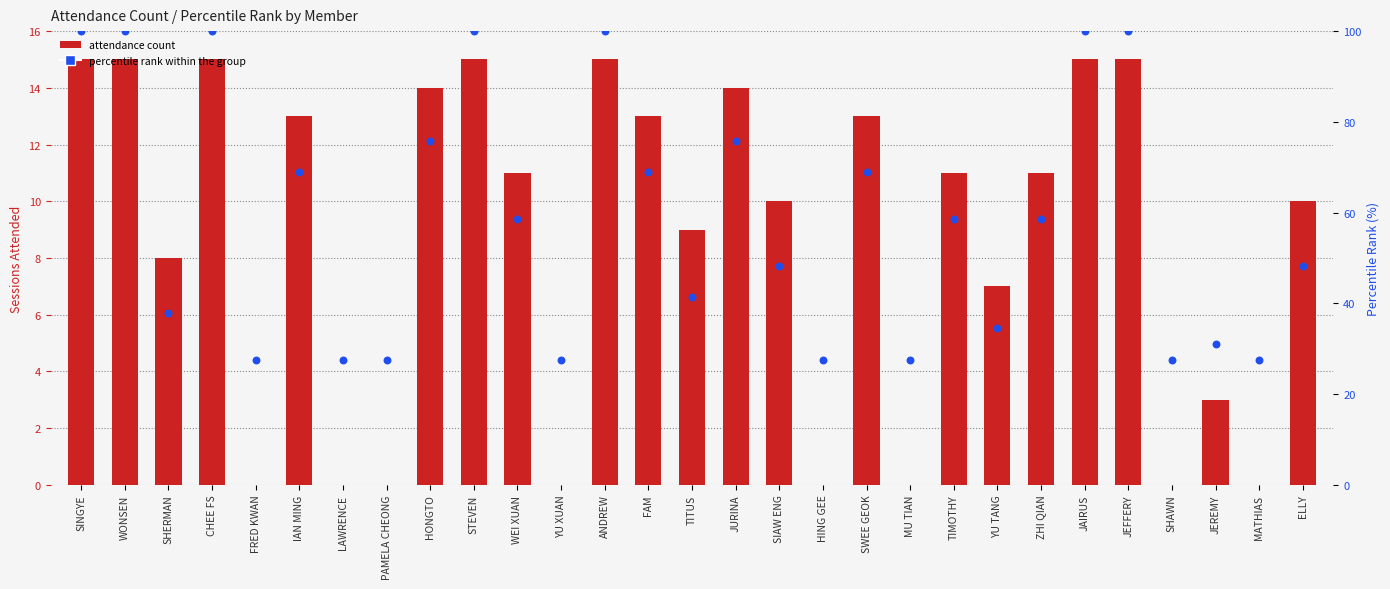

Which series reaches the minimum Y coordinate?

Attendance Count